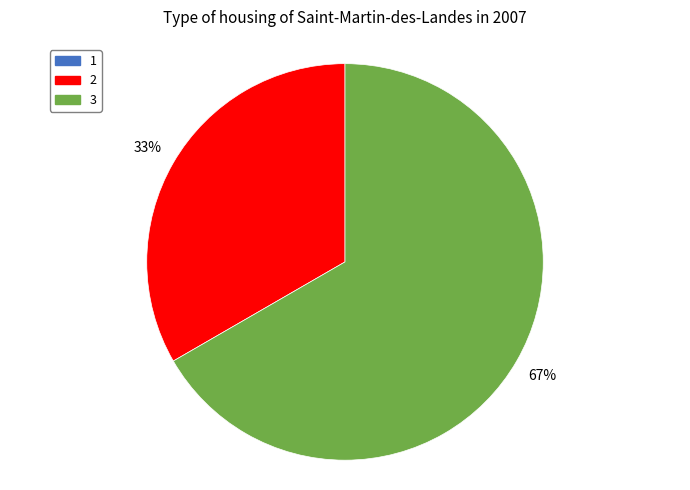

How many slices are in this pie chart?

2